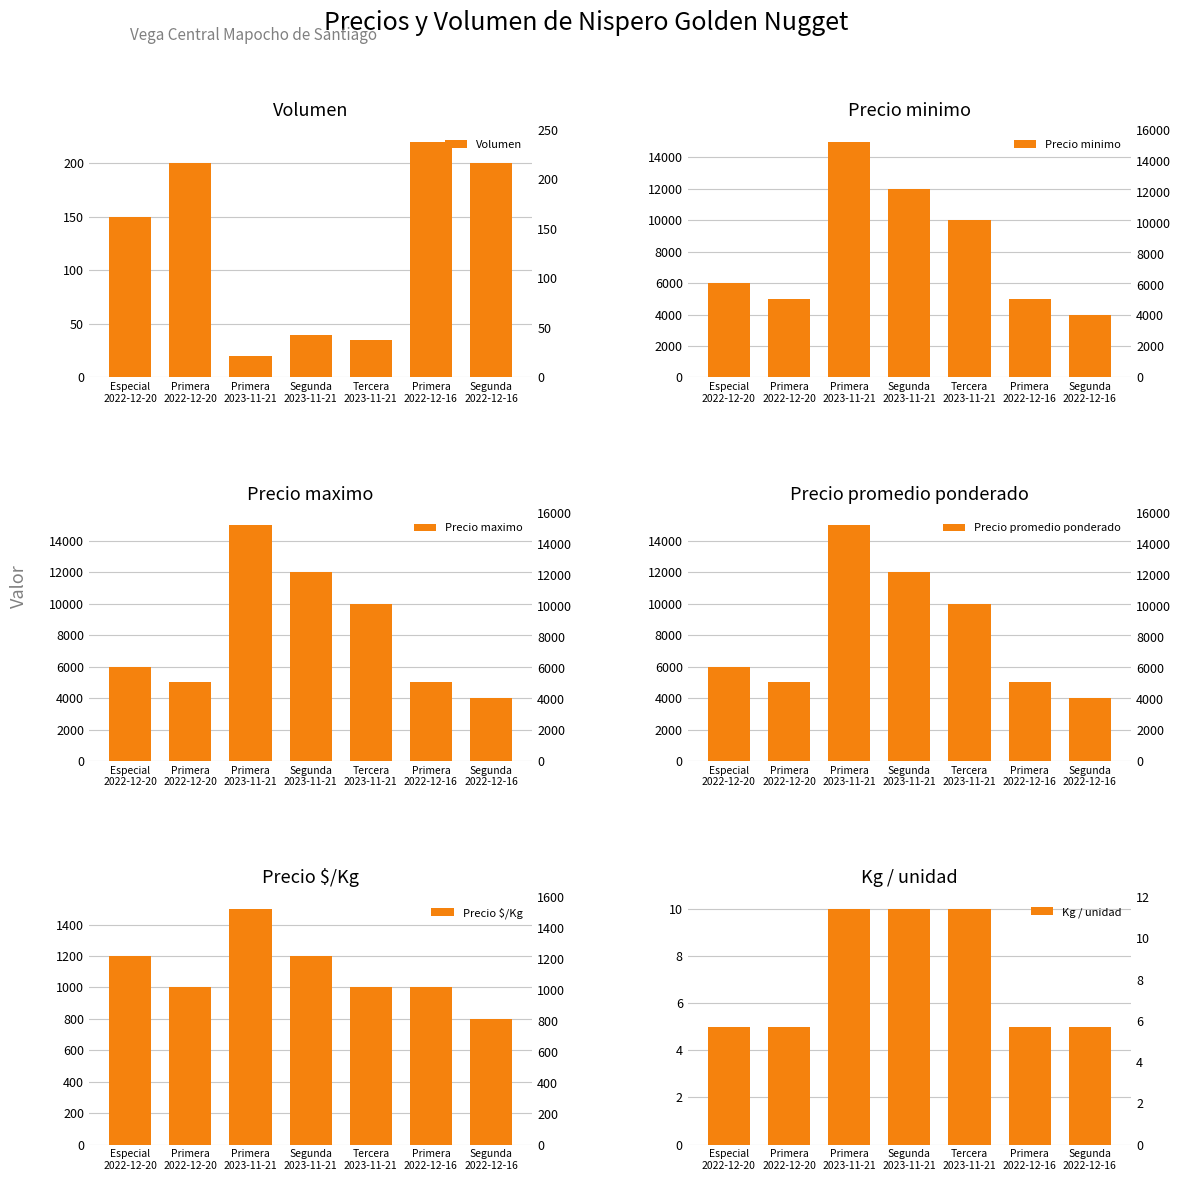

What is the smallest value displayed?

5